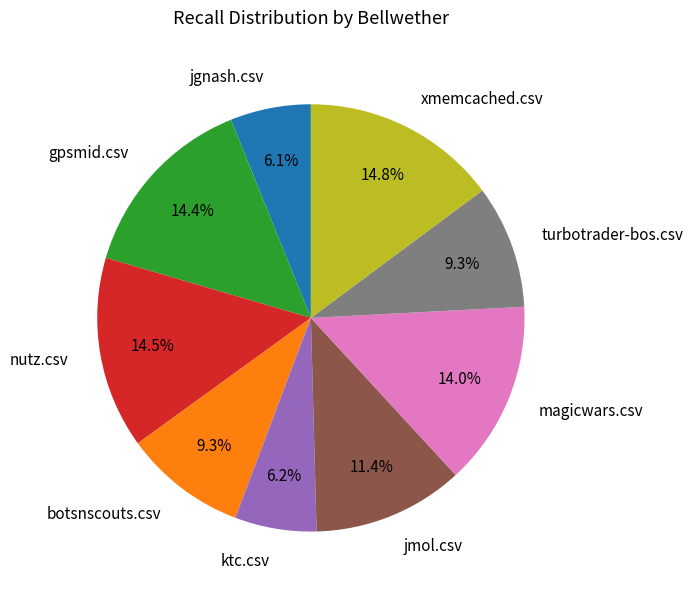

True or false: ktc.csv accounts for 6% of the total.

True